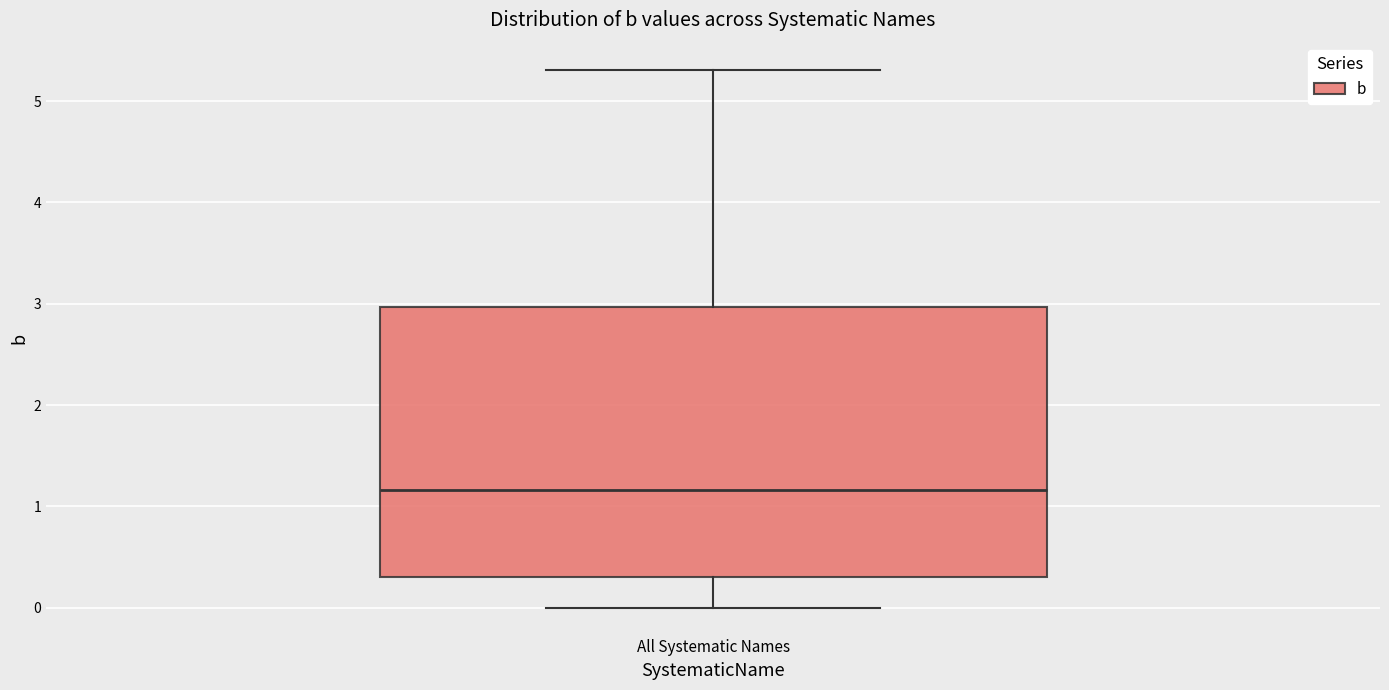

Read this box plot against the y-axis: the position of the median line, the range covered by the box, and the ends of both whiskers. The values are not printed on the chart, so give them approximately, as read against the axis.

median 1.2, box 0.3 to 3.0, whiskers 0.0 to 5.3